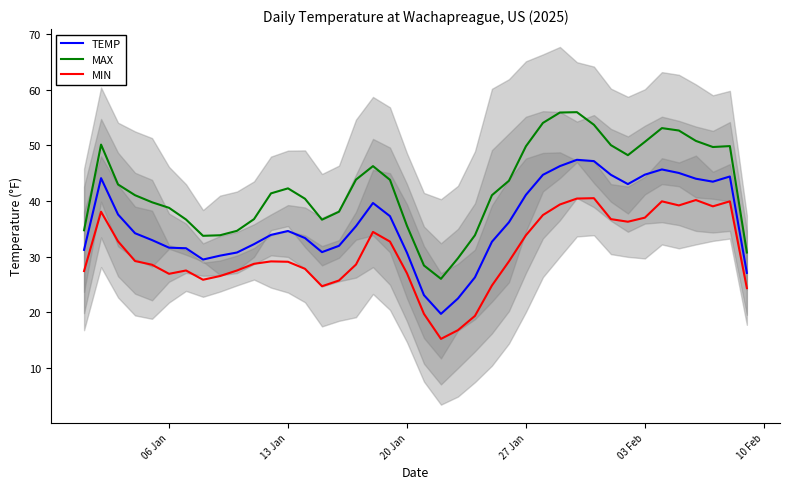

What is the highest value of the TEMP series?

47.4